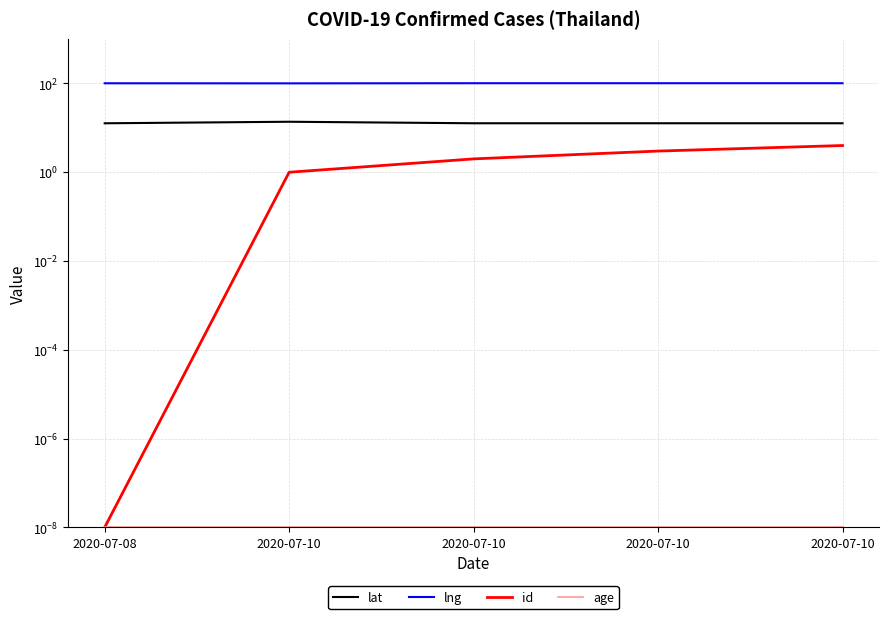

Is the value of age at 2020-07-10 greater than the value of id at 2020-07-10?

No